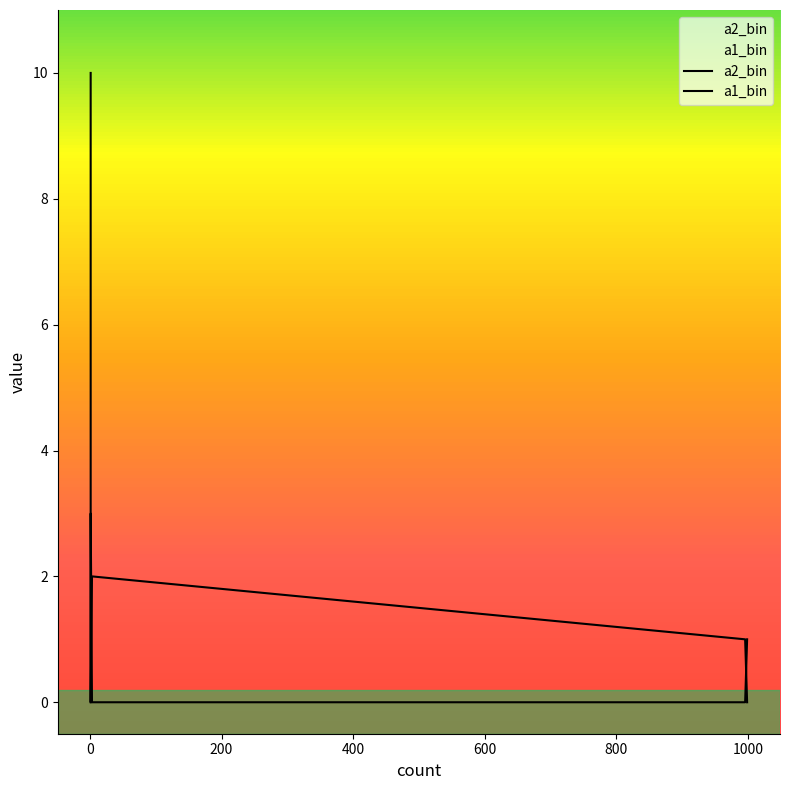

How many lines are shown in the chart?

2